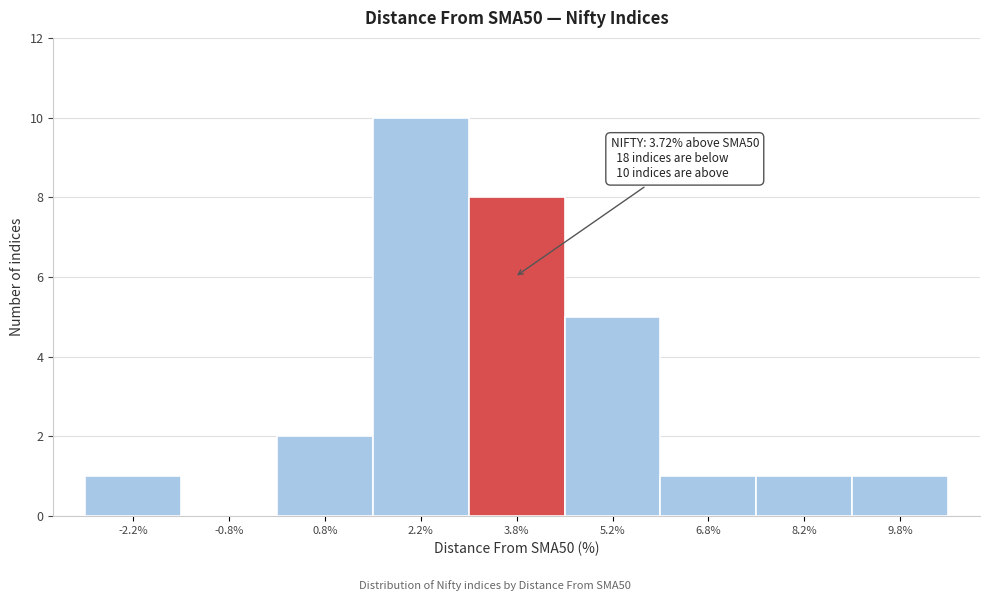

Which range on the x-axis has the tallest bar?

1.5 to 3.0